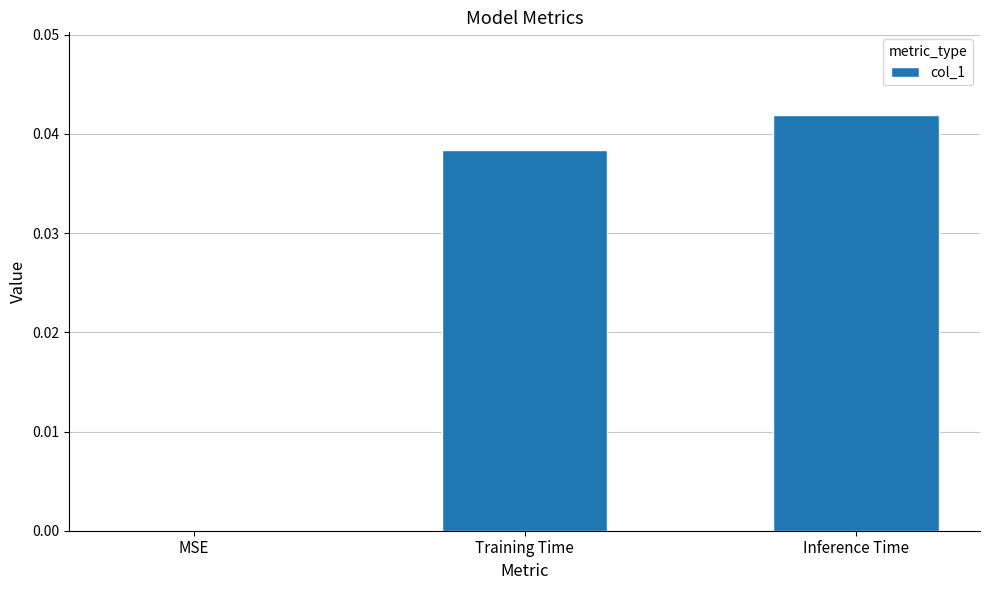

The chart shows a value of 0.0 at Training Time. True or false?

True